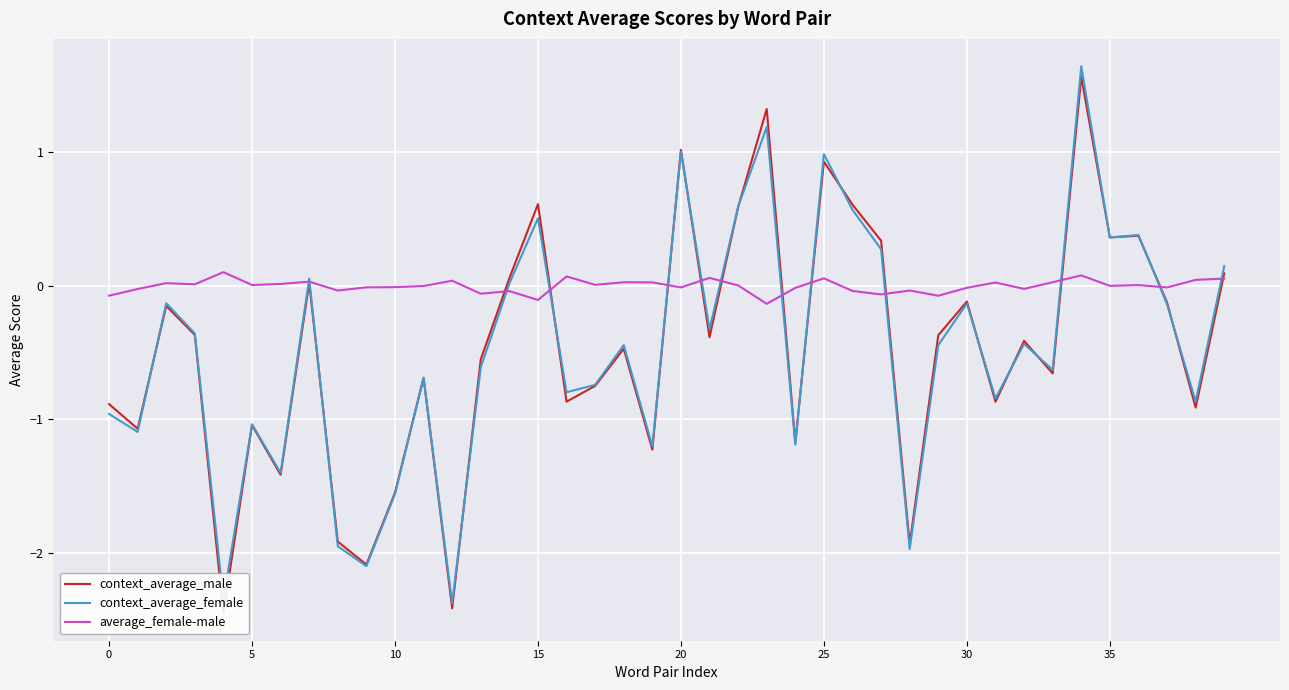

Which series has the widest spread of values?

context_average_female